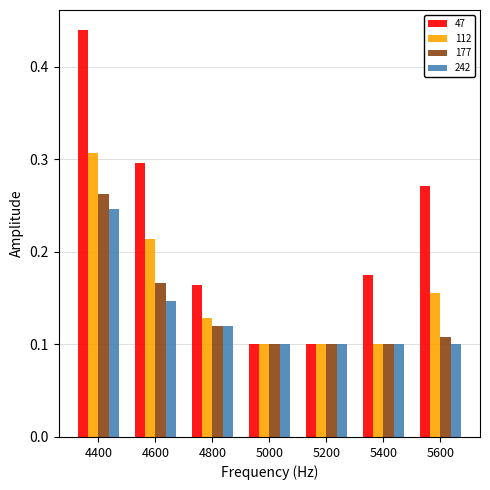

True or false: 177 has a value of 0.3 at 4400.

True